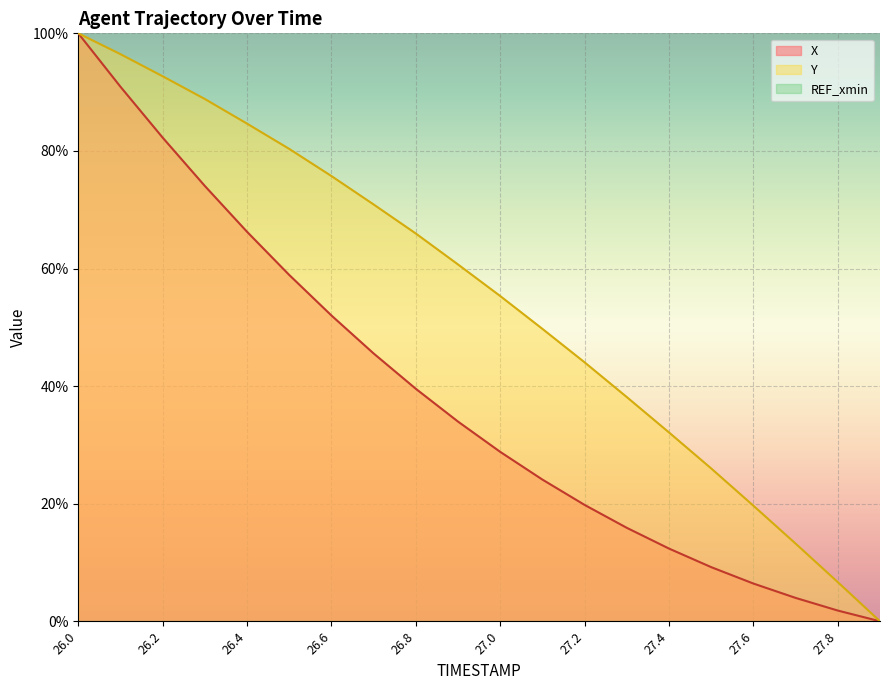

What is the highest value of the X series?

100.0